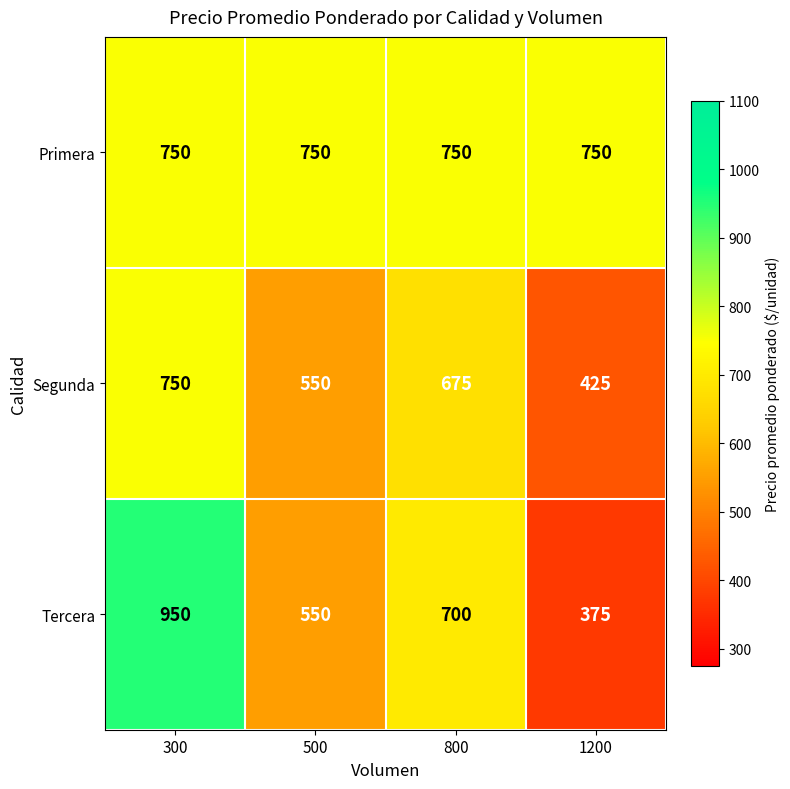

What is the spread (max minus min) of values at 1200?

375